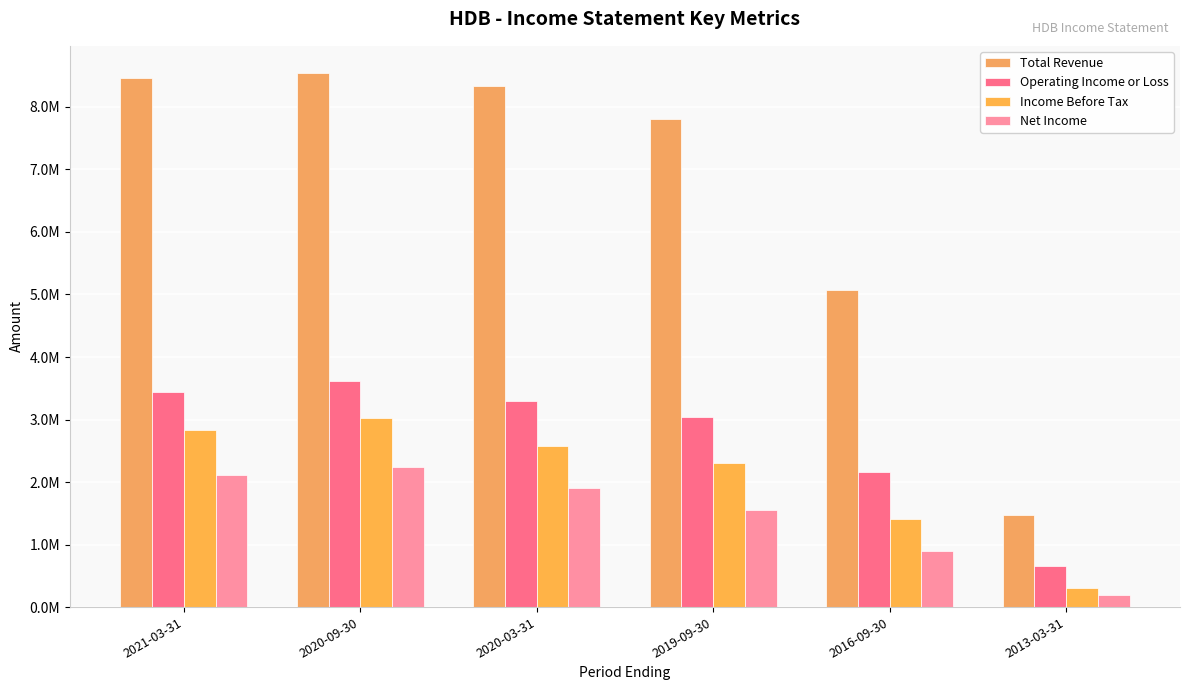

What is the value of the Net Income bar at the 2nd from the left?

2238700